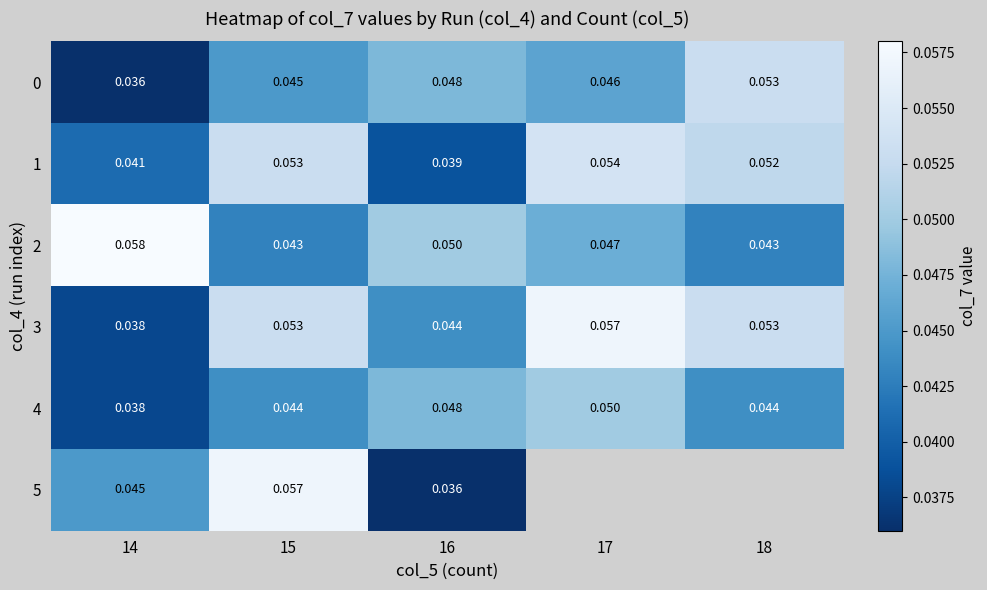

How many categories are shown in the chart?

5